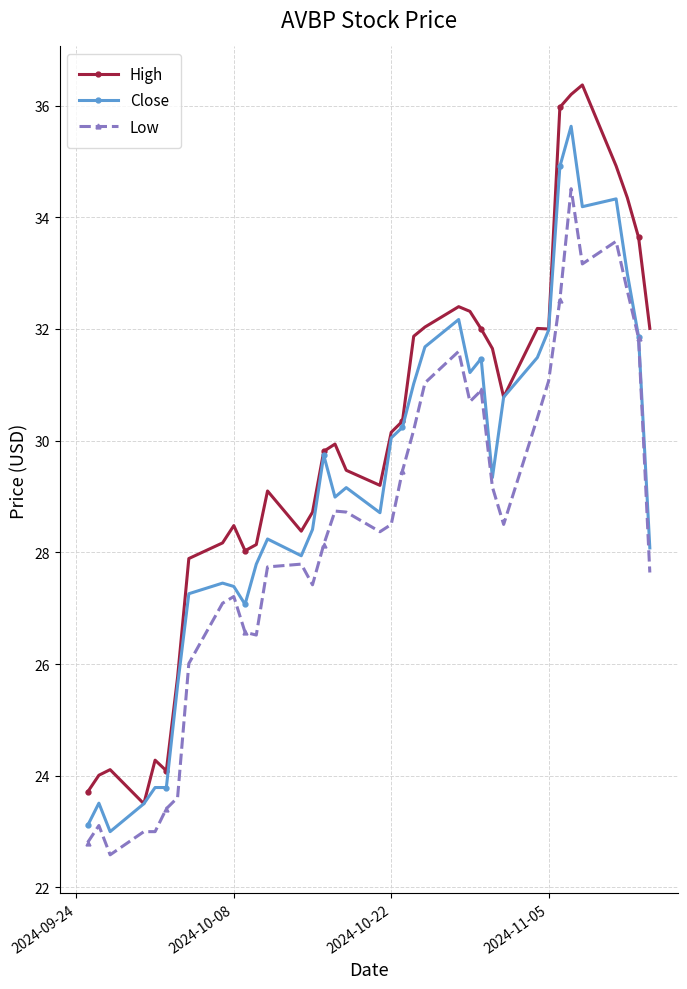

Rank the series by their average value, from lowest to highest.

Low, Close, High